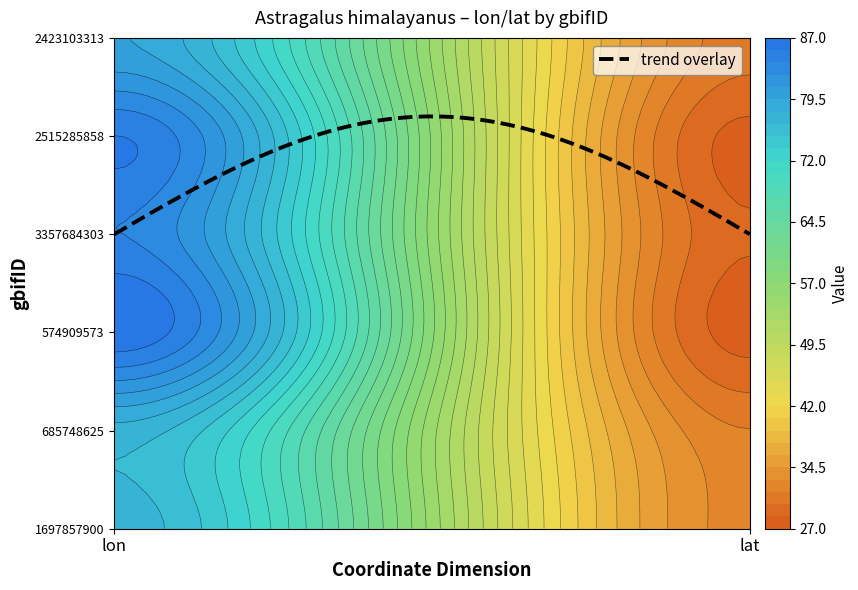

Where is 685748625 nearest to the value 54?

1